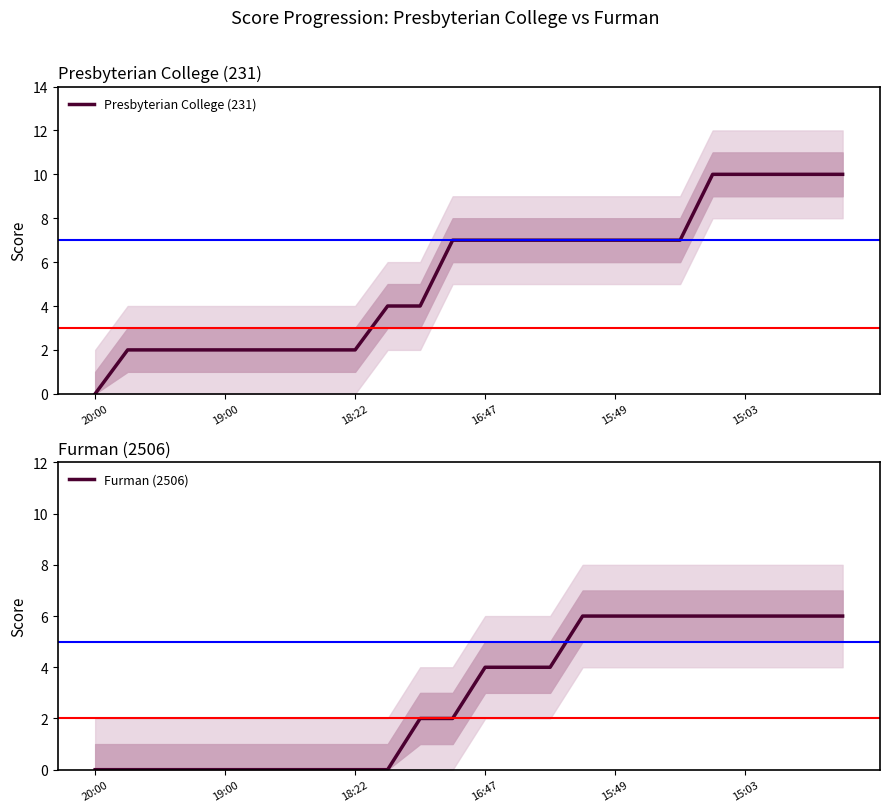

What is the value of the Presbyterian College (231) point at the 6th from the left?

2